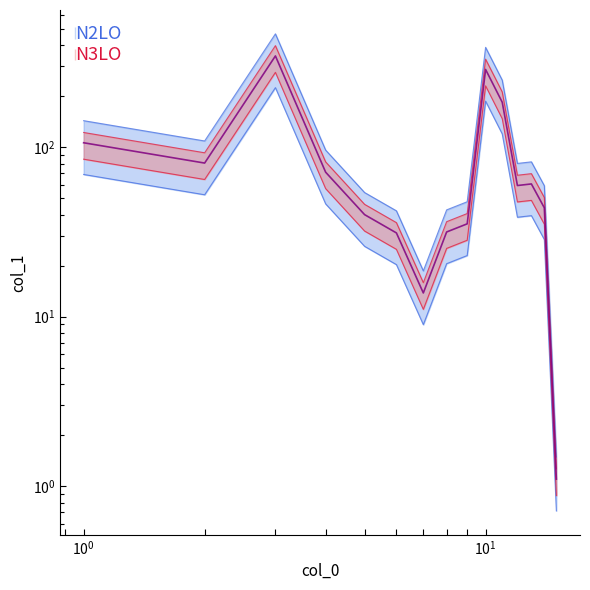

What is the difference between the values at 11 and 13?

166.7